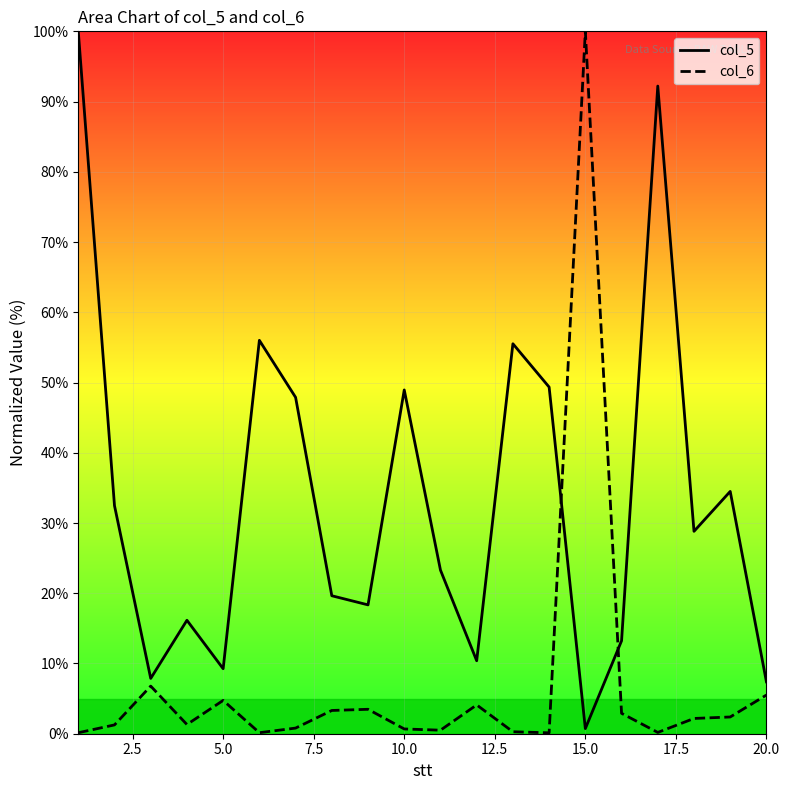

Which series has the largest total across all categories?

col_5